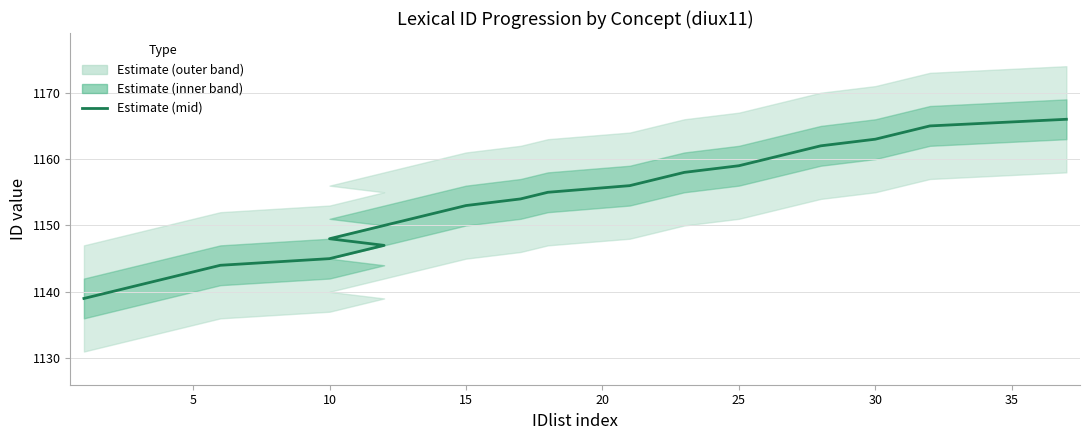

What is the maximum value shown in the chart?

1166